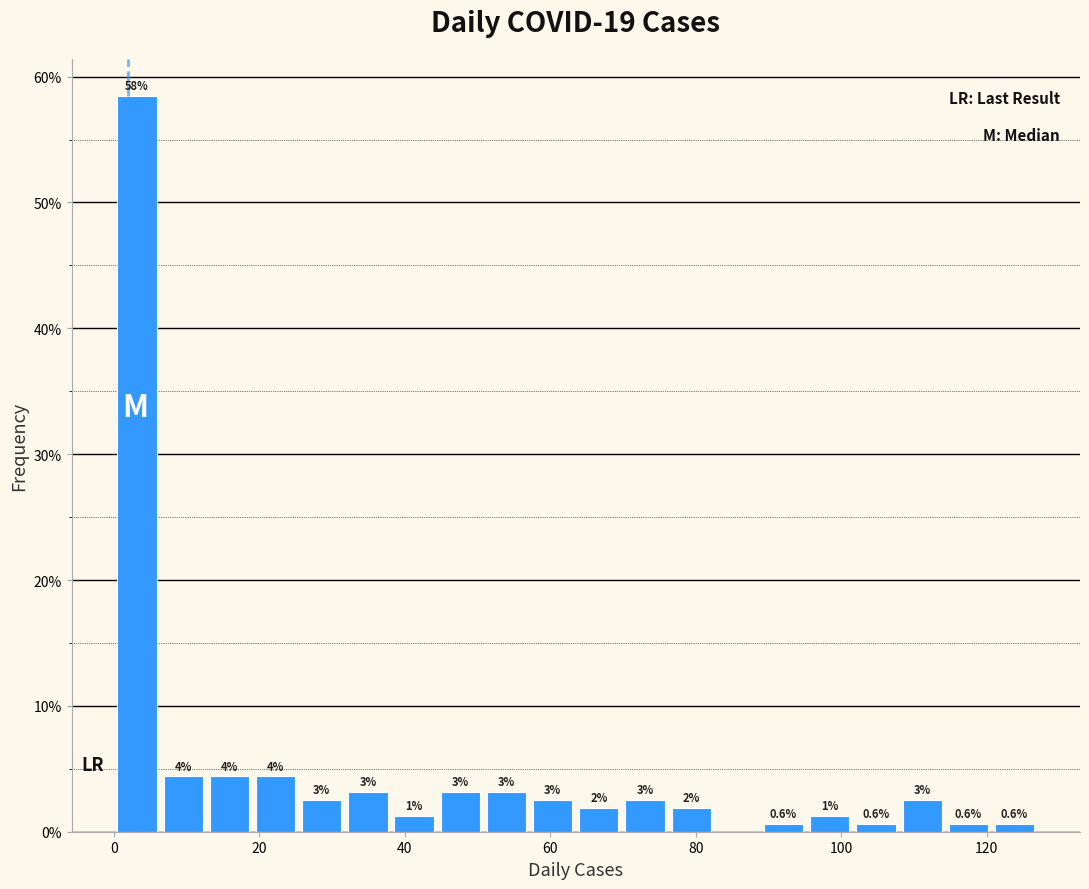

Around what value on the x-axis is the tallest bar? Give the approximate position of its centre, as read against the axis.

4